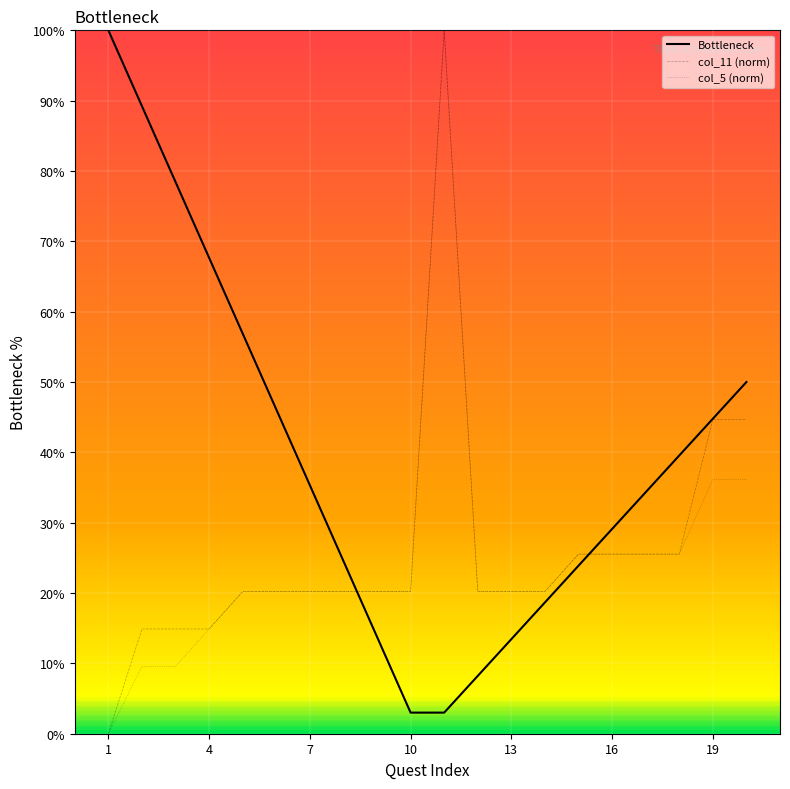

True or false: col_5 (norm) and Bottleneck cross at least once.

True